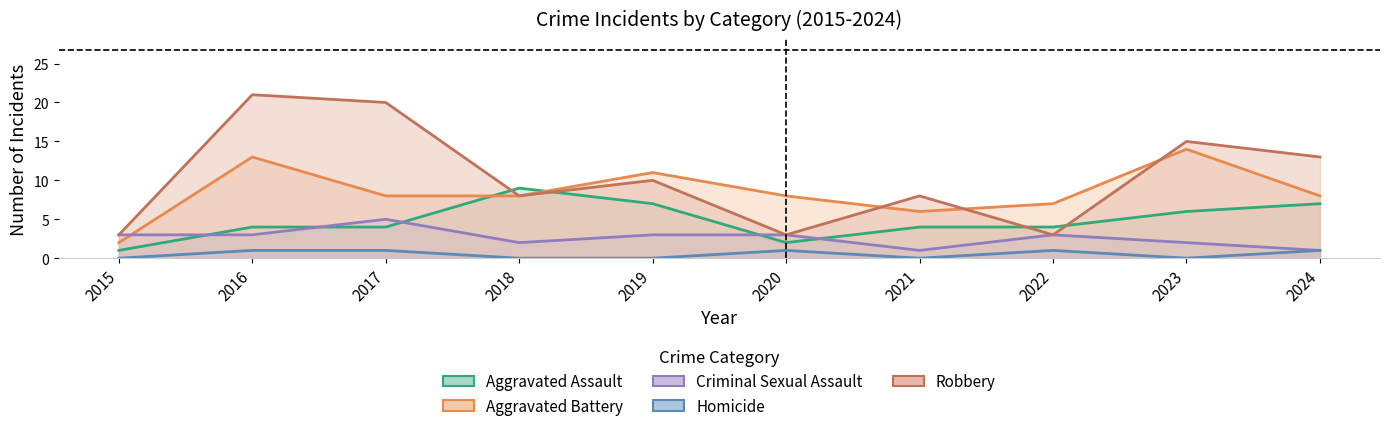

The Aggravated Assault series shows 7 at 2019. True or false?

True